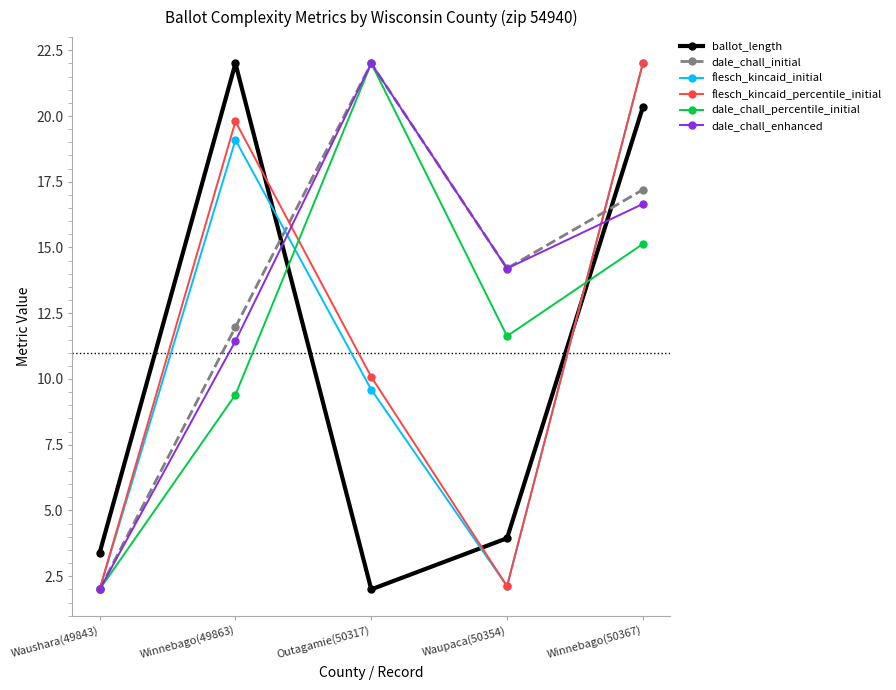

What is the sum of all dale_chall_percentile_initial values?

60.2